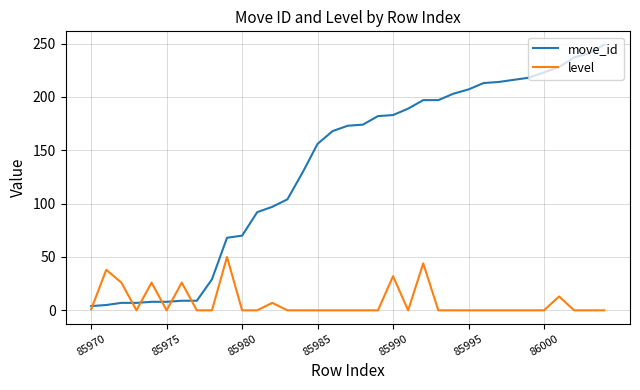

Rank the series by their maximum value, from lowest to highest.

level, move_id